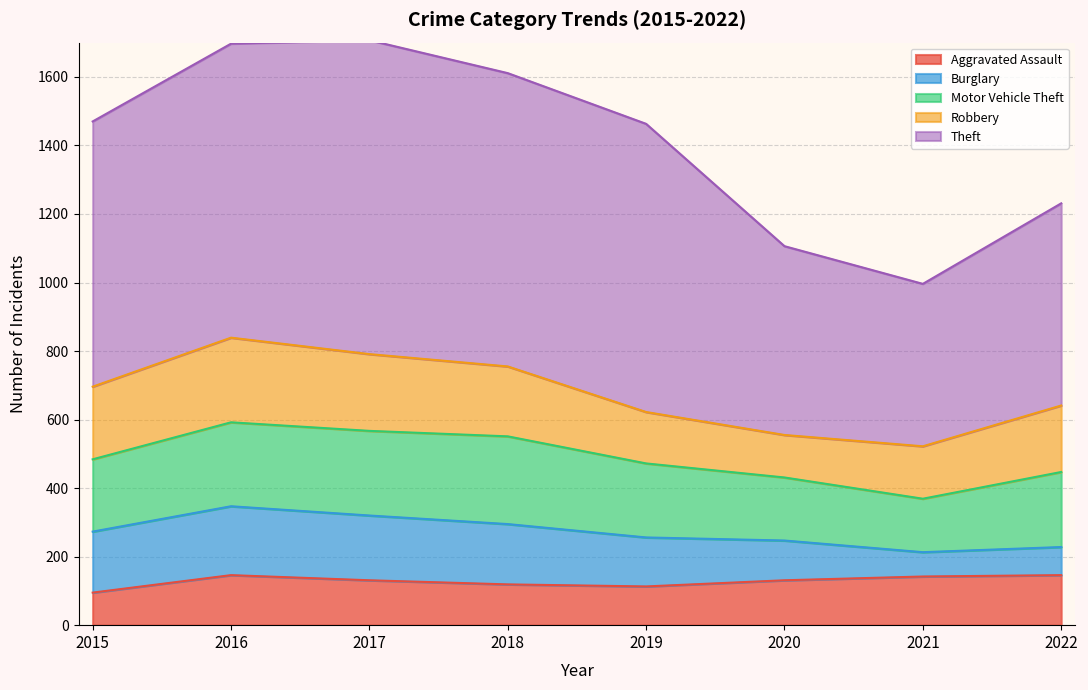

What is the maximum value for Aggravated Assault?

146